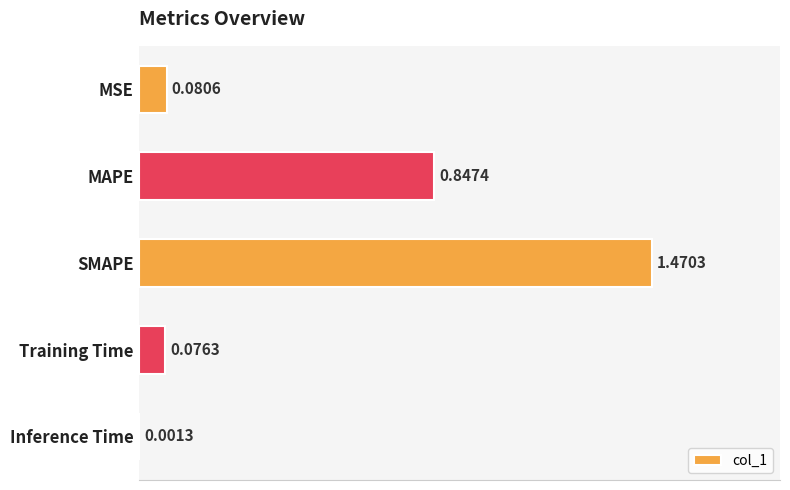

What is the sum of the values at Training Time and MAPE?

0.9